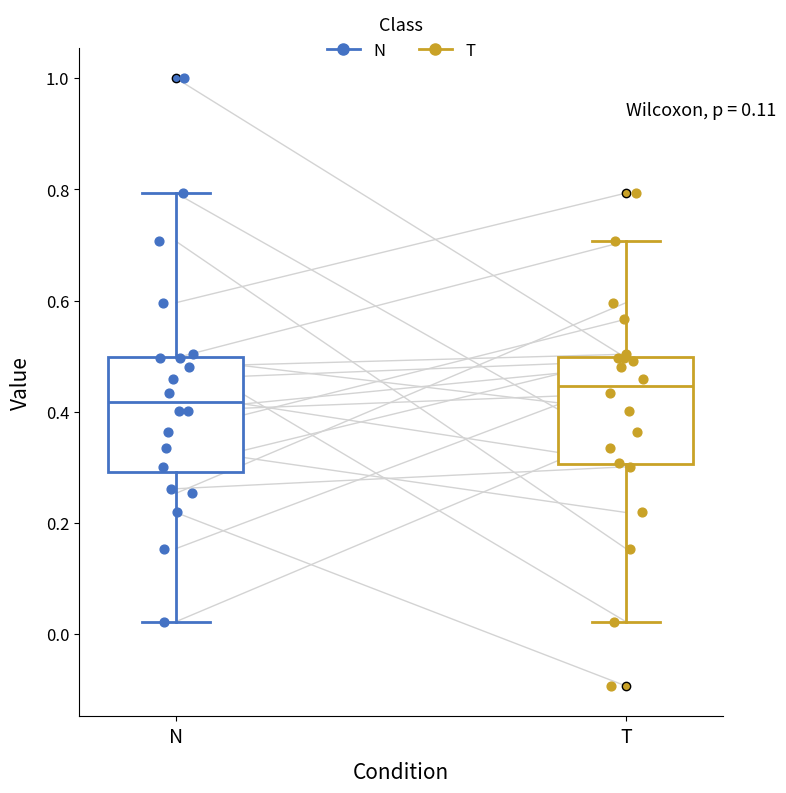

Reading left to right, read every box against the y-axis: the position of its median line, the range the box covers, and the ends of its whiskers. The values are not printed on the chart, so give them approximately, as read against the axis.

N: median 0.42, box 0.30 to 0.50, whiskers 0.02 to 0.80
T: median 0.44, box 0.30 to 0.50, whiskers 0.02 to 0.70